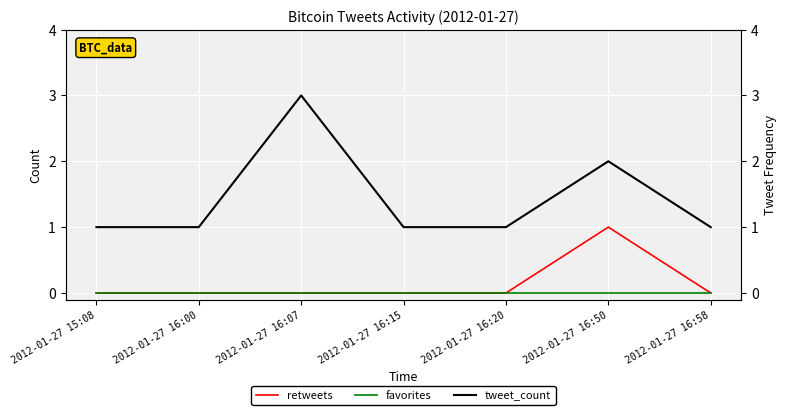

What is the difference between the highest and lowest values at 2012-01-27 16:50?

2